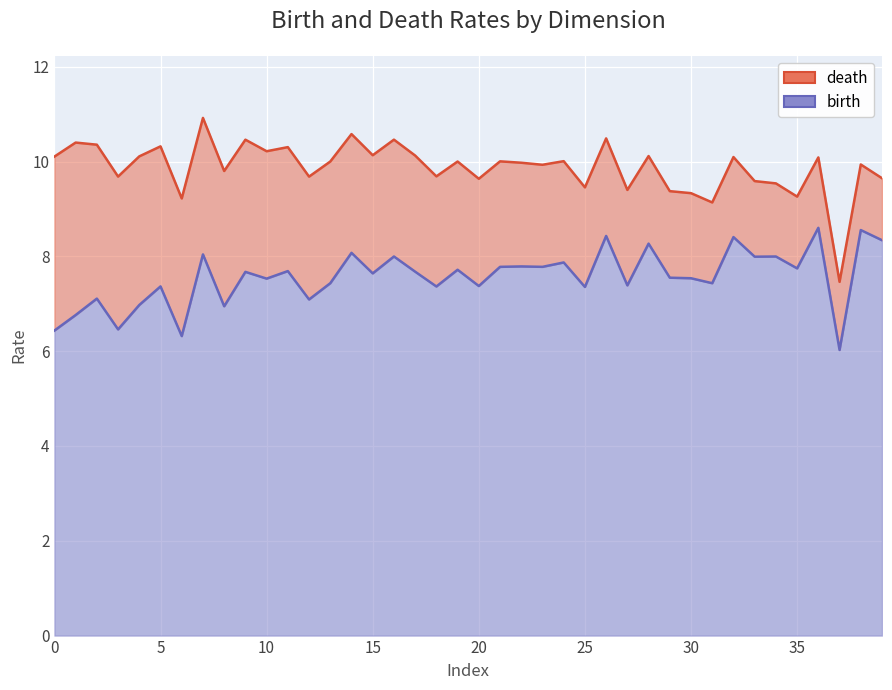

What is the label of the 11th point from the right?

29